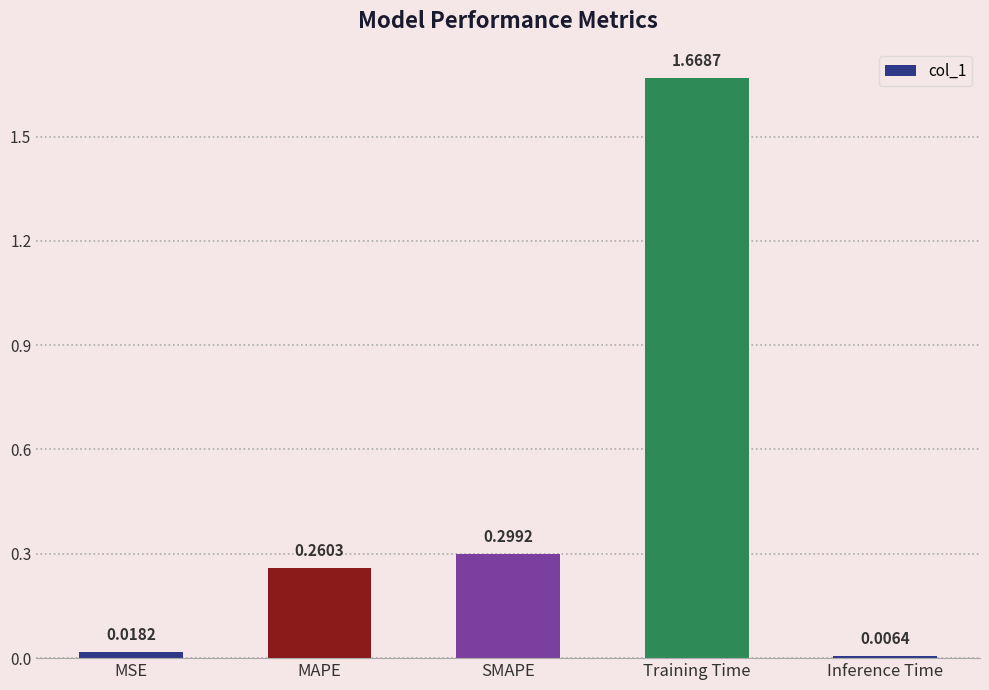

Rank the categories by value from lowest to highest.

Inference Time, MSE, MAPE, SMAPE, Training Time